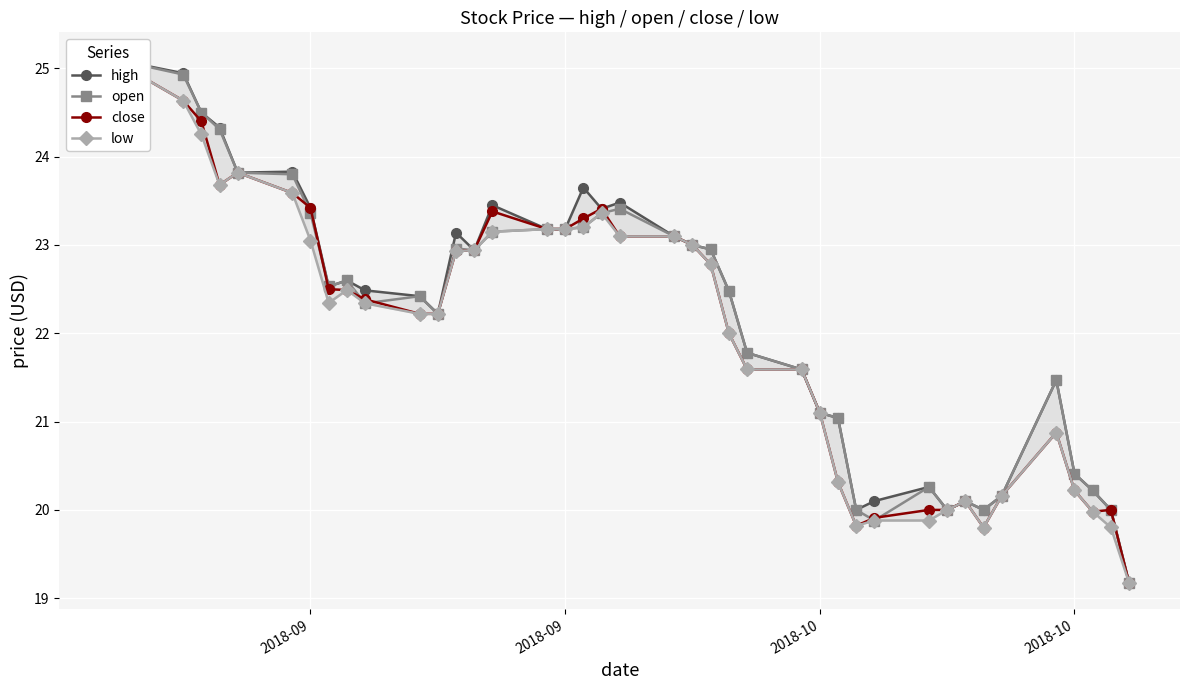

What is the value of the close point at the 7th from the left?

23.4